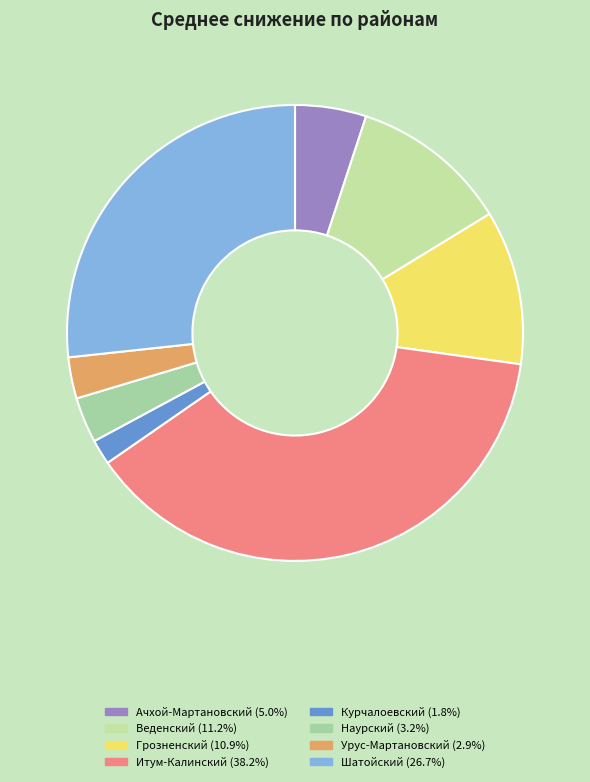

The Веденский slice represents 3% of the pie. True or false?

False